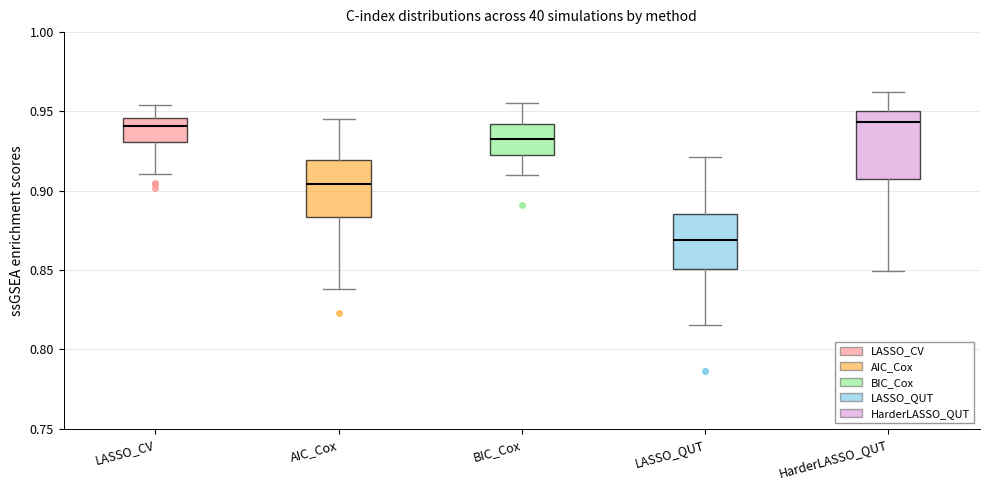

Which box is the tallest, from its lower edge to its upper edge?

HarderLASSO_QUT